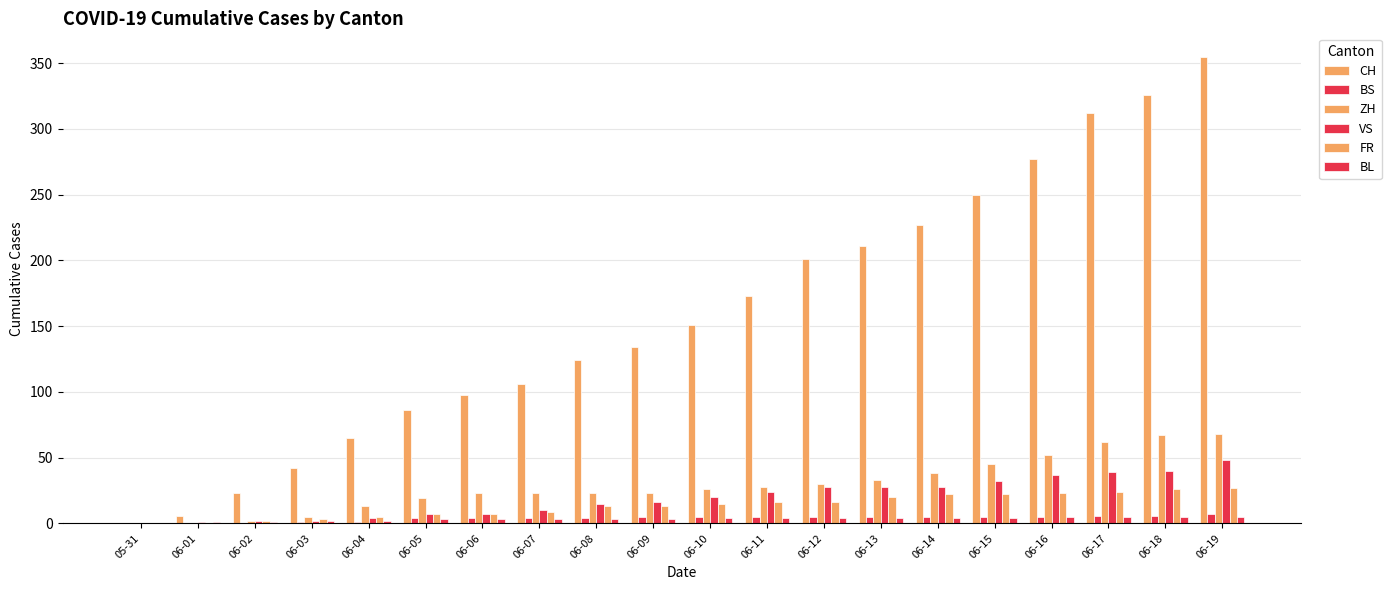

What is the approximate value of ZH at 06-18, to the nearest 5?

65